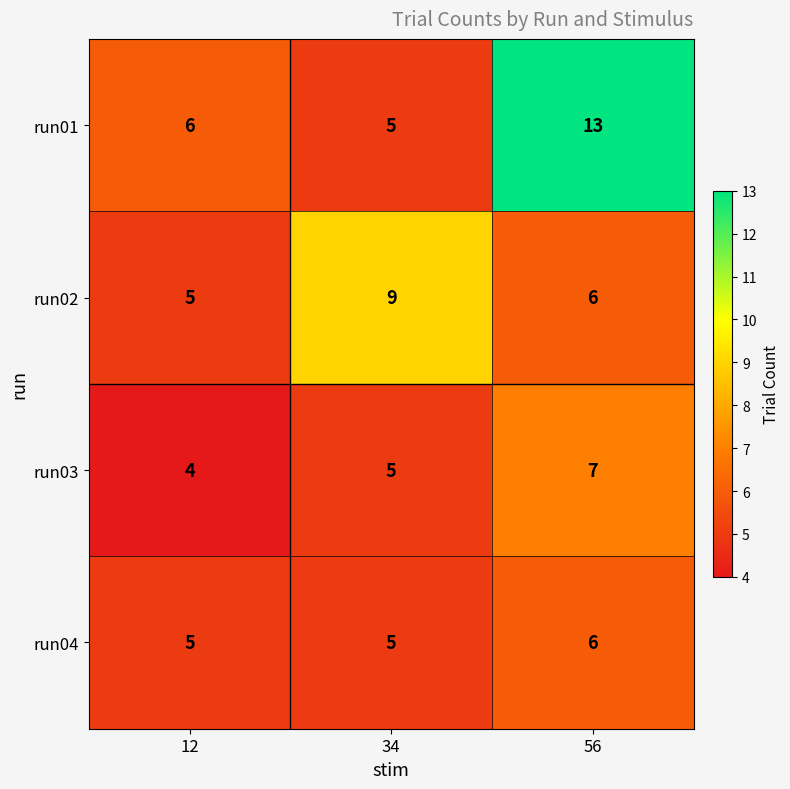

What is the spread (max minus min) of values at 34?

4